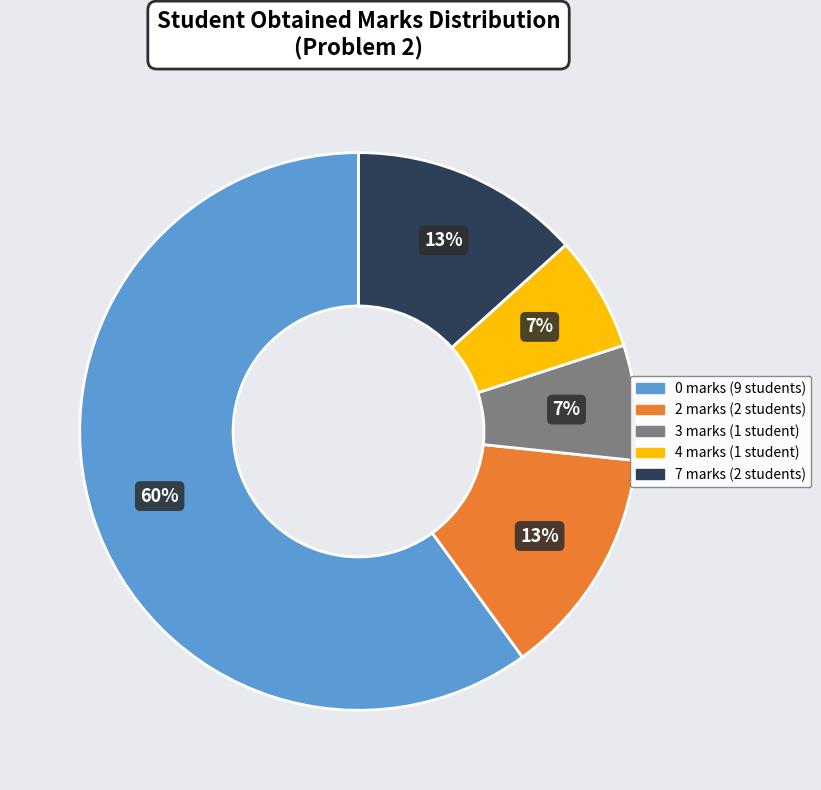

Is there a majority slice in this chart?

Yes